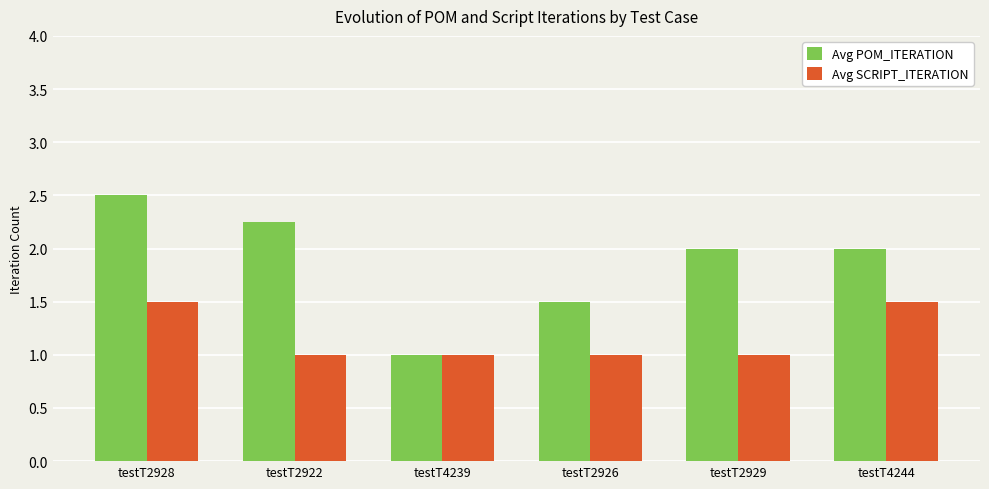

What is the difference between the maximum and second lowest values in the Avg SCRIPT_ITERATION series?

0.5